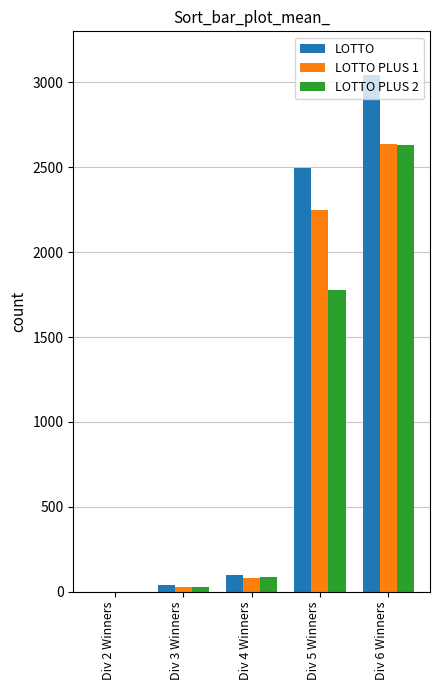

What is the maximum value shown in the chart?

3042